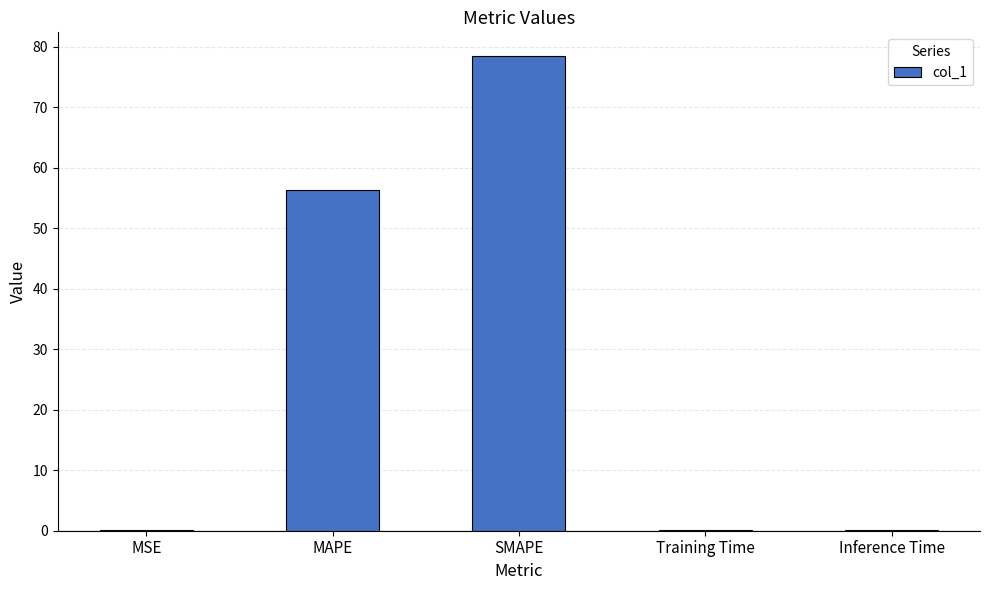

The value at SMAPE is 102.6. True or false?

False